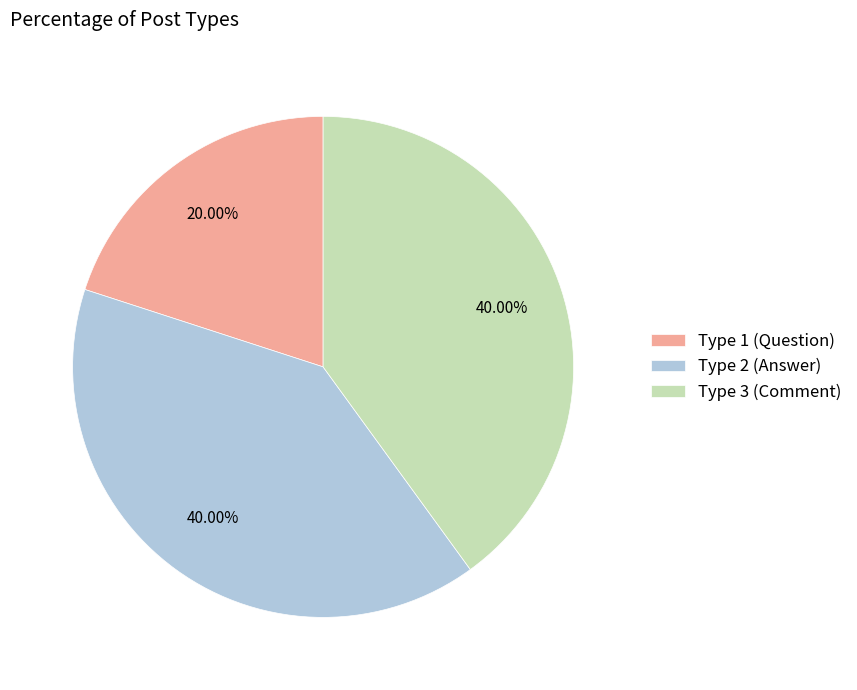

Do Type 3 (Comment) and Type 2 (Answer) together represent more than half of the pie?

Yes